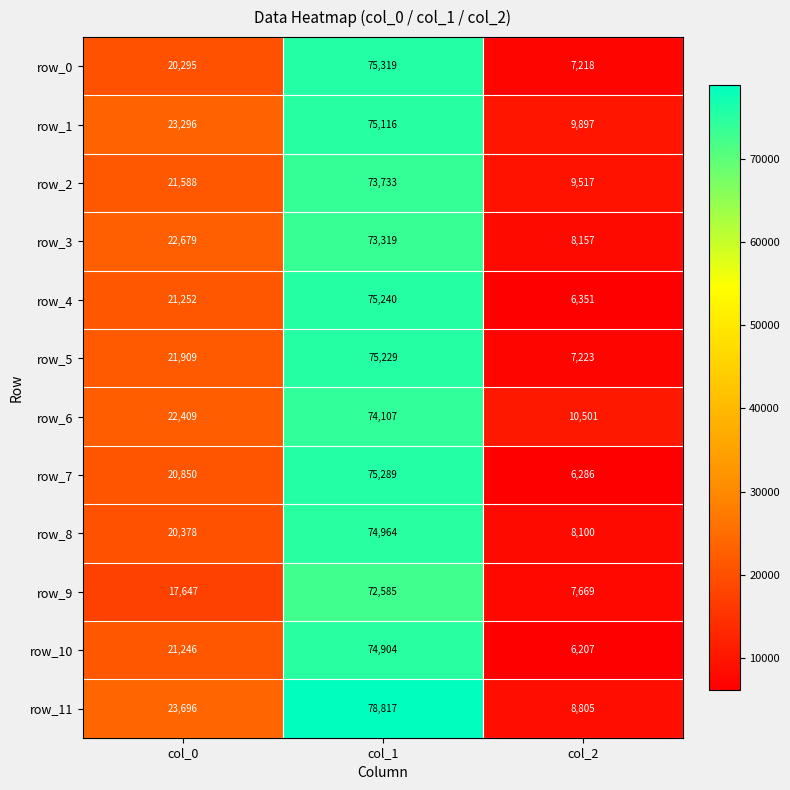

Is it true that row_3 equals 8157 at col_2?

True